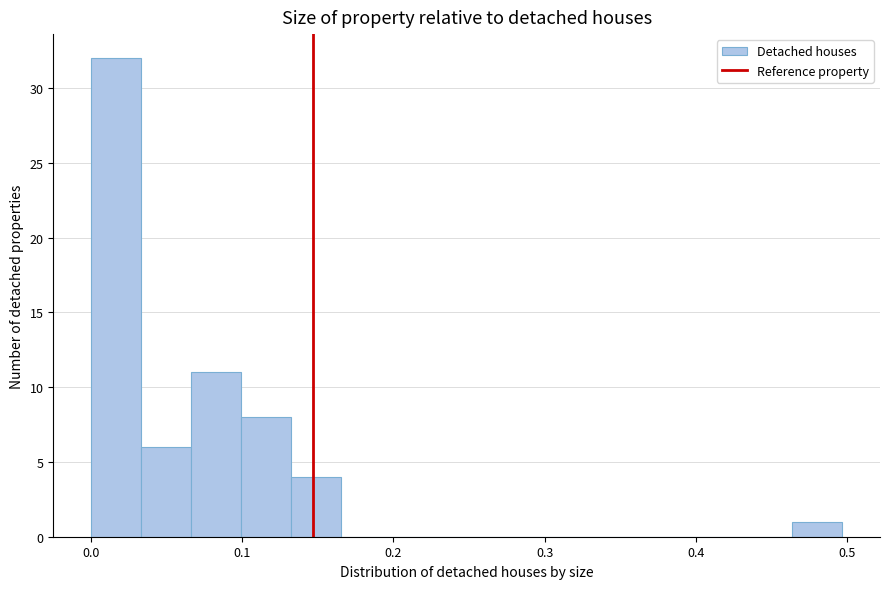

Read against the x-axis, roughly where is the centre of the tallest bar?

0.02